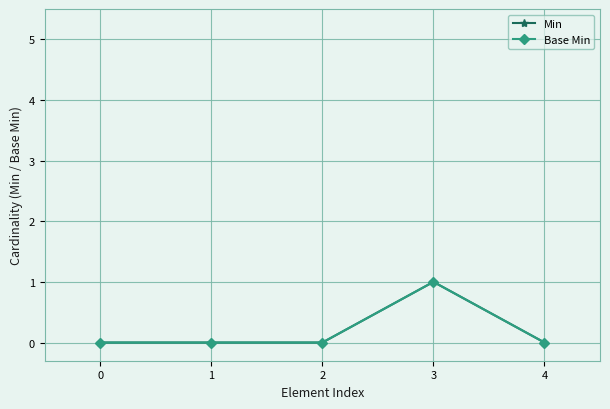

Is this an area chart (filled region under the line)?

No